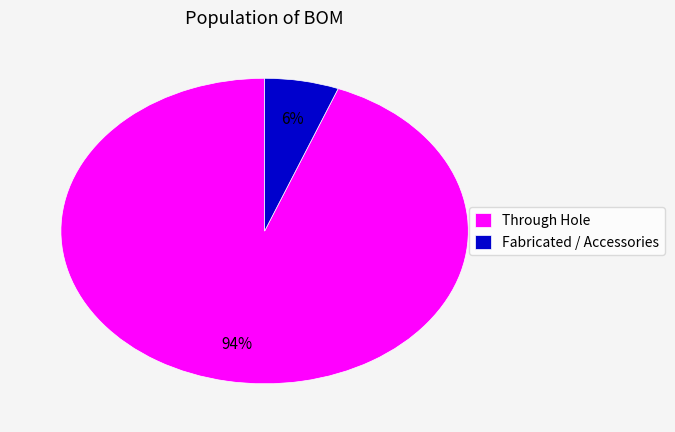

How many slices are in this pie chart?

2